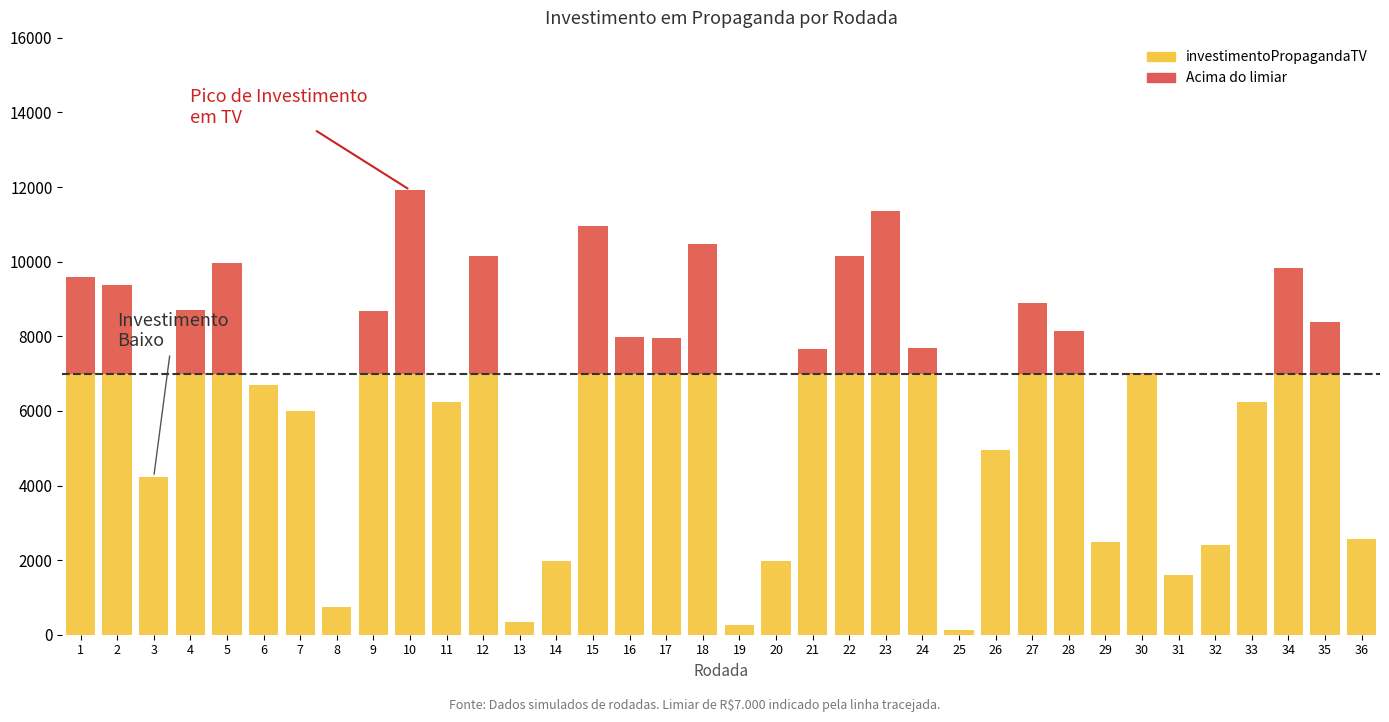

What is the average value of the Acima do limiar (Radio+Jornal+Internet) series?

1246.3